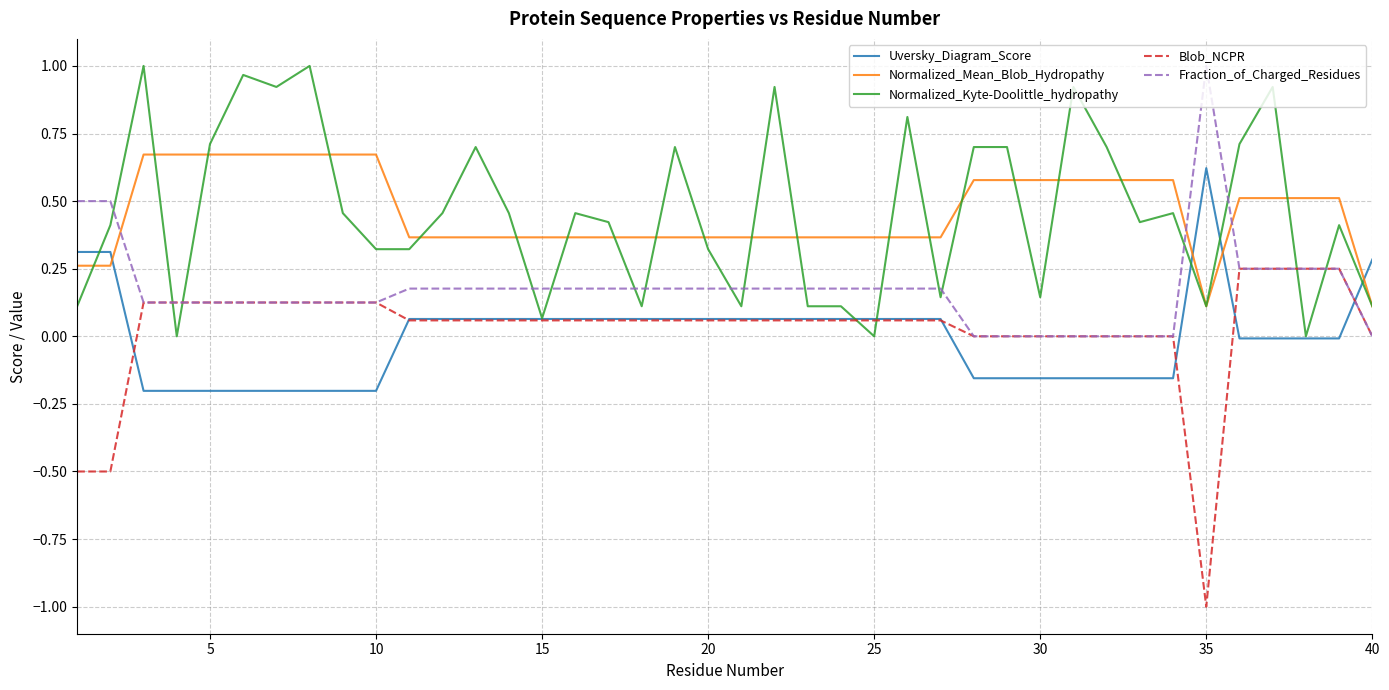

Which series ends up on top after the final intersection of Fraction_of_Charged_Residues and Normalized_Mean_Blob_Hydropathy?

Normalized_Mean_Blob_Hydropathy